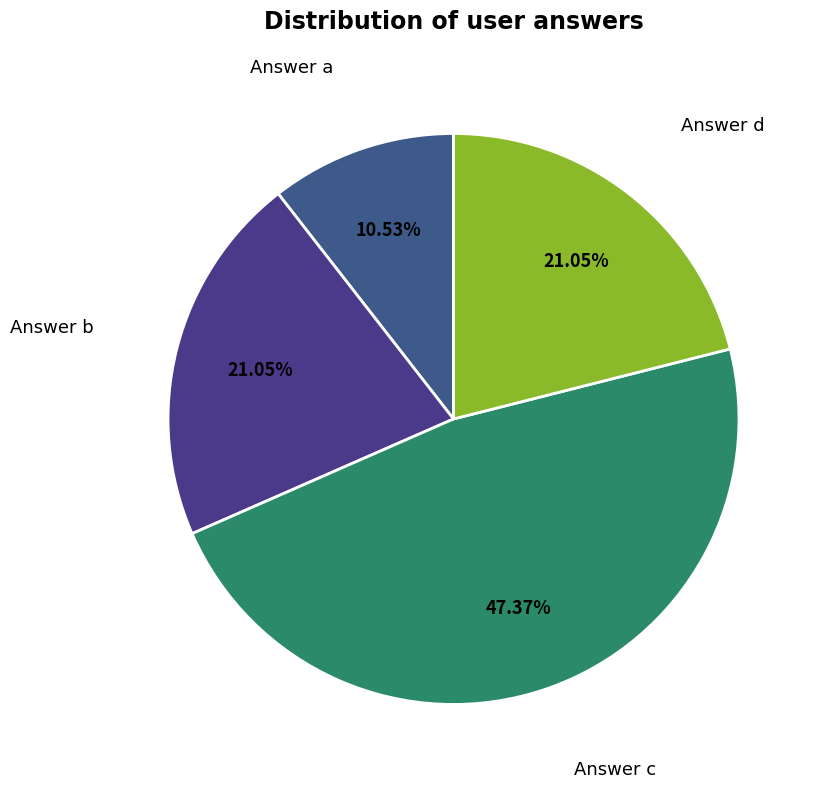

Which category has the biggest portion of the pie?

Answer c